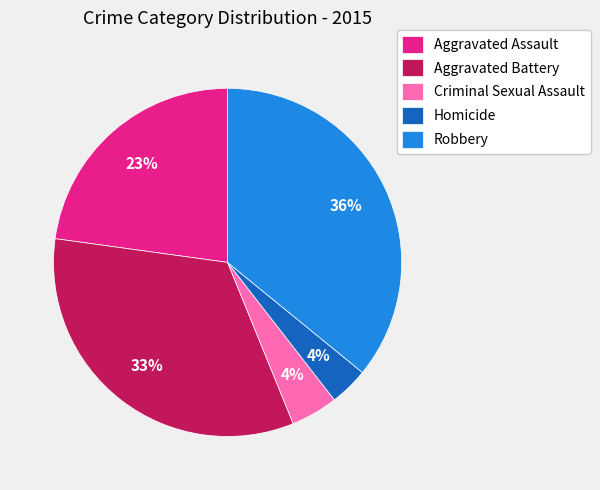

Is there a majority slice in this chart?

No